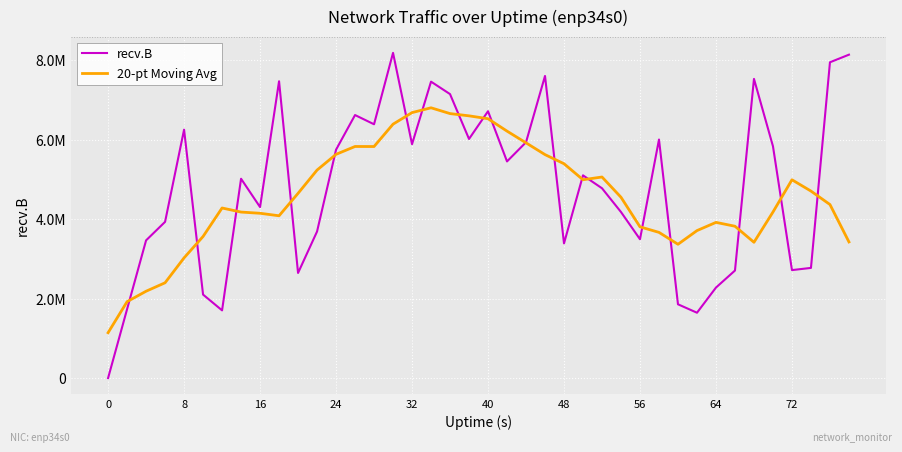

Which series has the largest total across all categories?

recv.B